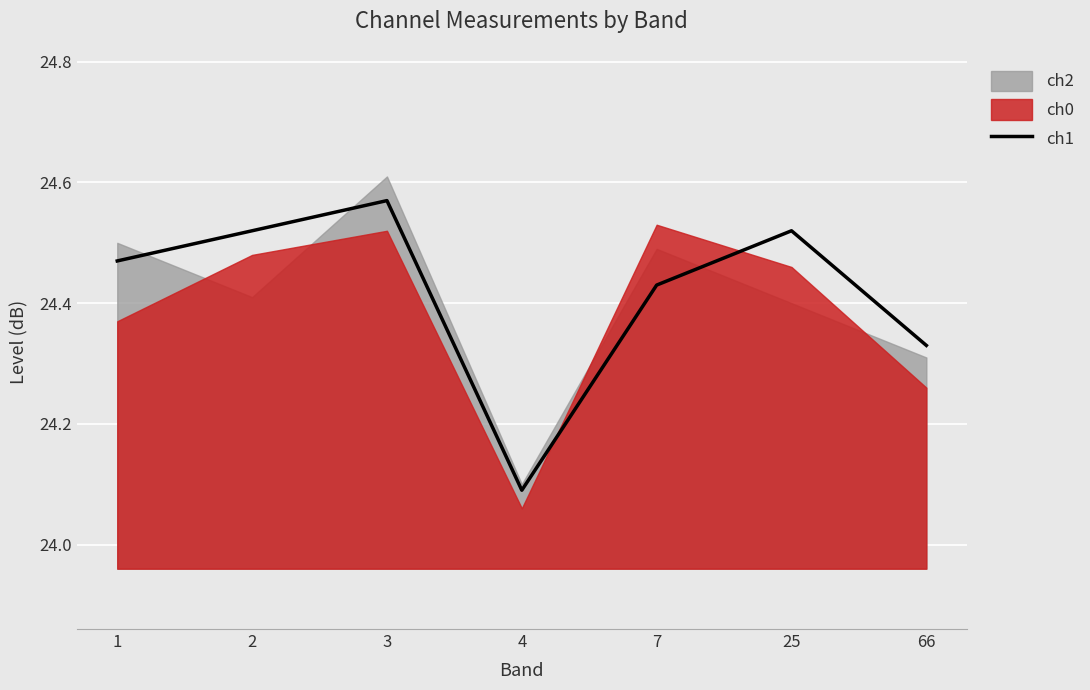

The value at 4 is 8.1. True or false?

False